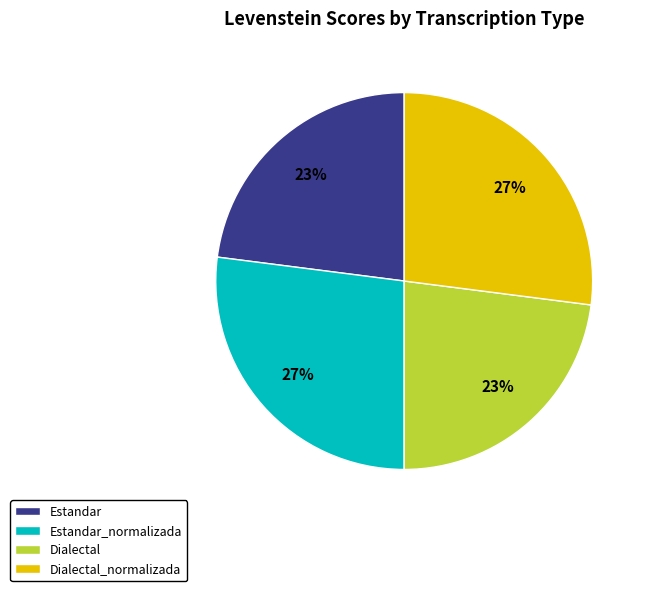

Is the sum of Dialectal_normalizada and Estandar_normalizada greater than half?

Yes